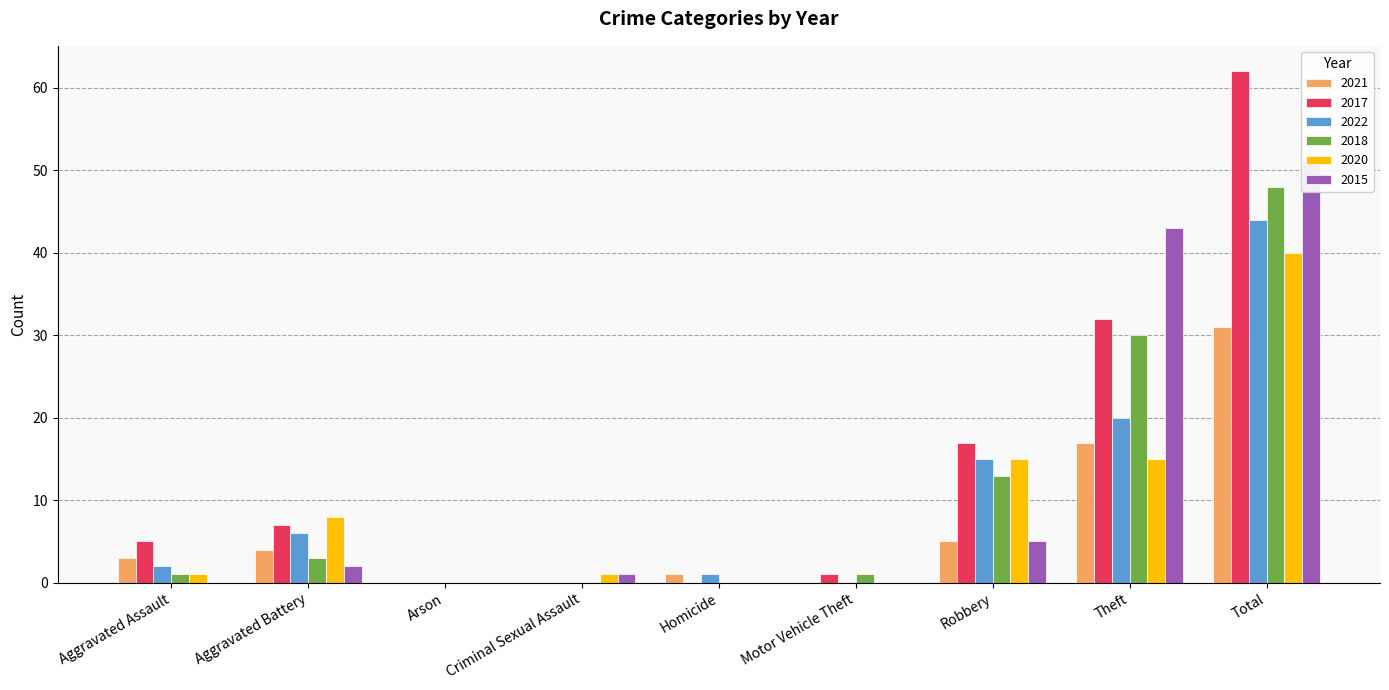

True or false: 2020 has a value of 0 at Homicide.

True